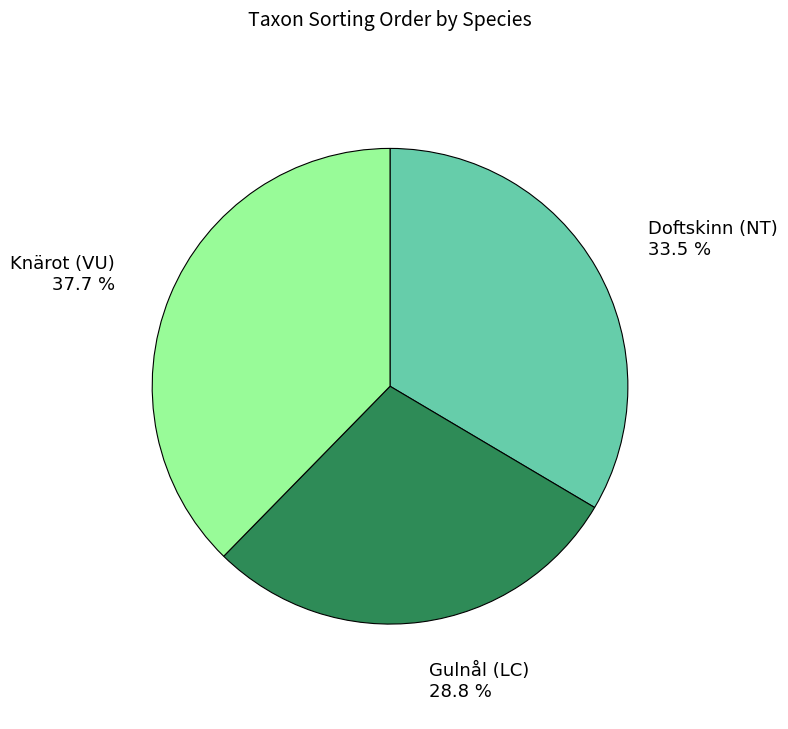

Is there any slice that represents more than half of the pie?

No